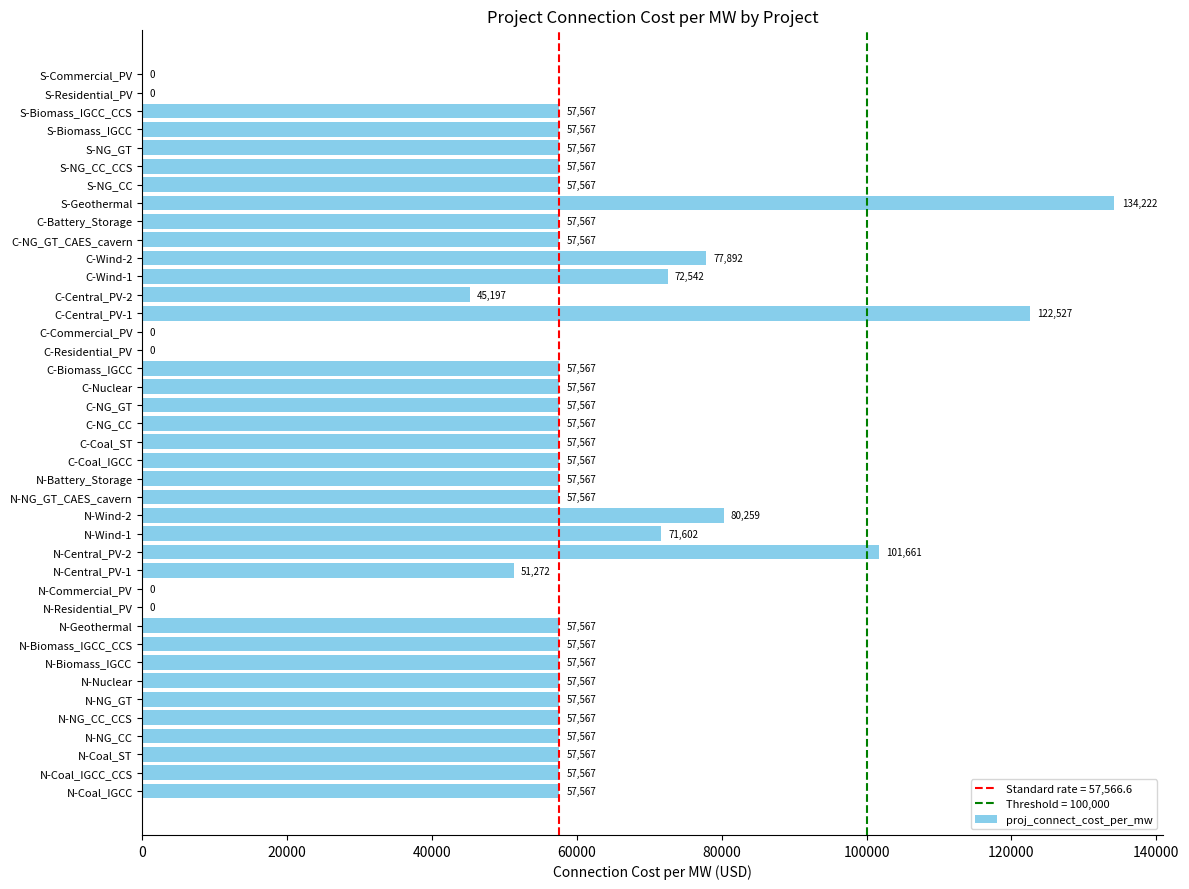

What is the ratio of the value at N-NG_GT to the value at S-Geothermal?

0.4